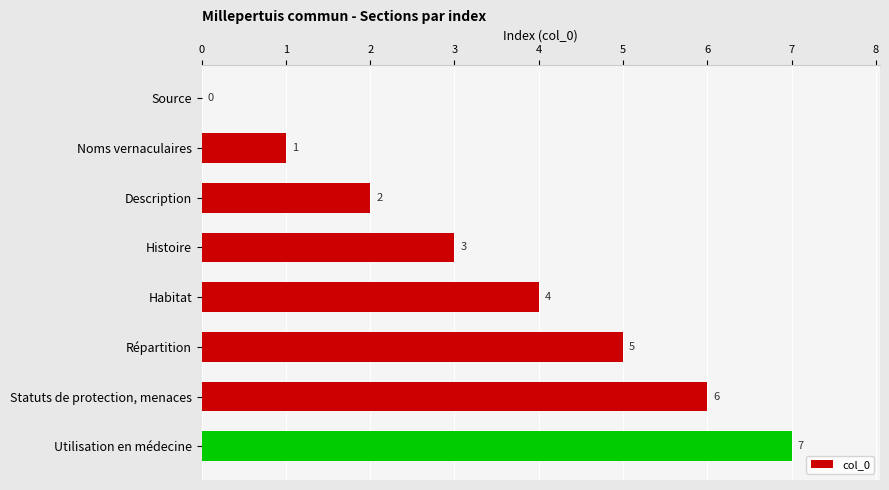

True or false: the data shows 2 at Description.

True